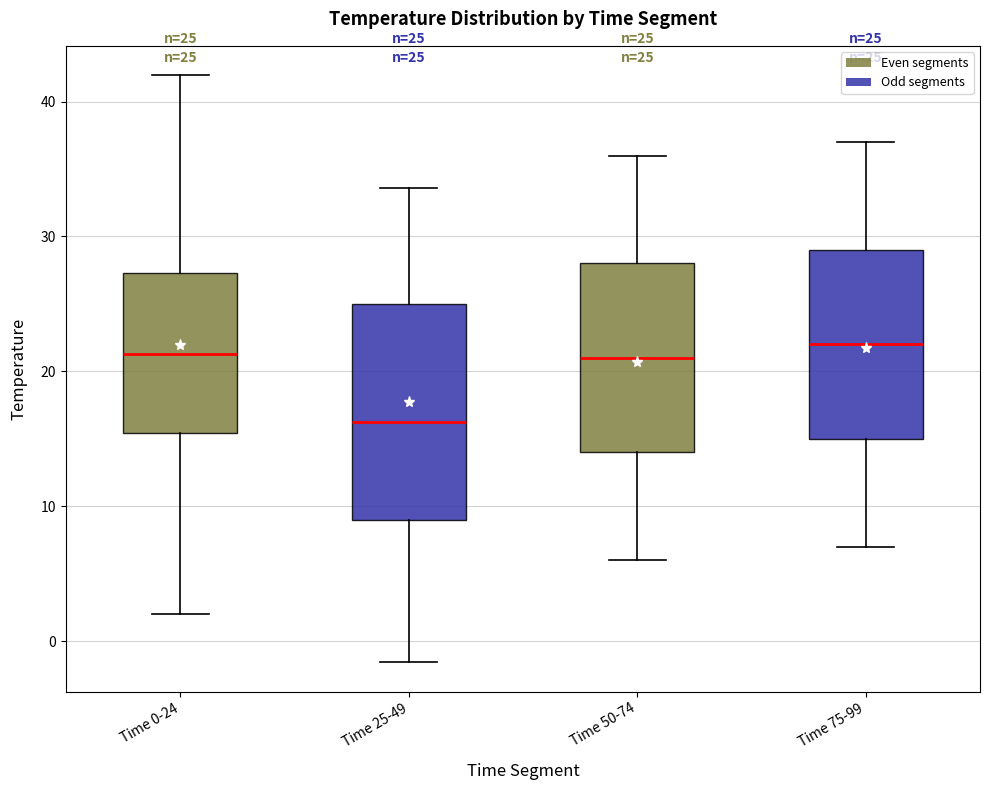

Which box has the lowest median line?

Time 25-49